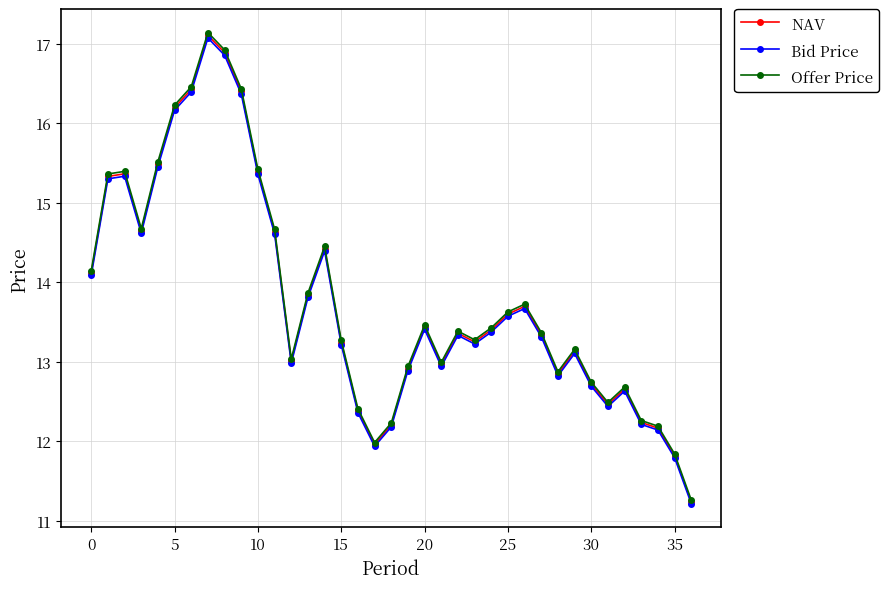

True or false: NAV and Offer Price cross at least once.

False